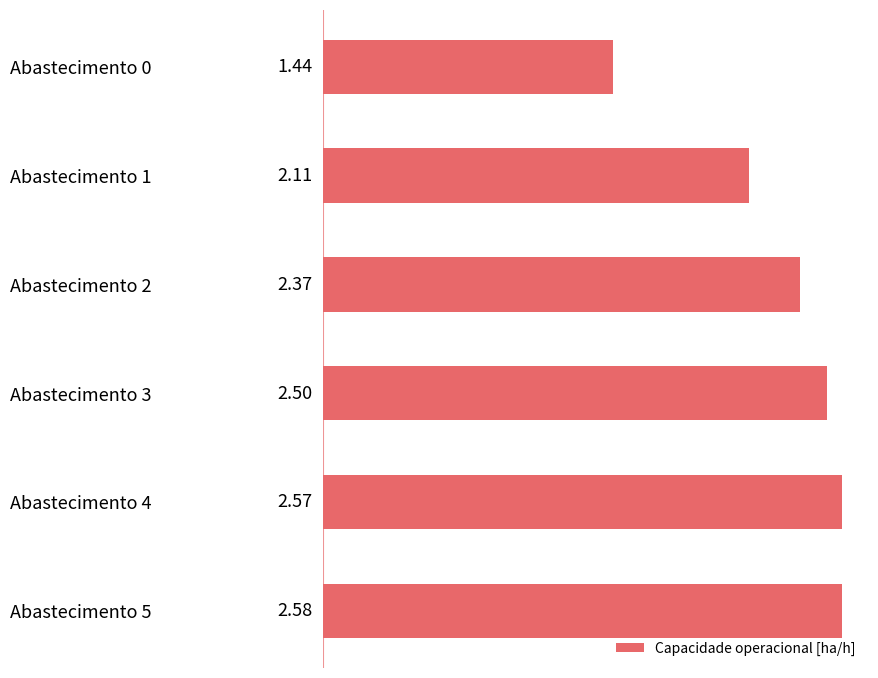

Which has a higher value, Abastecimento 5 or Abastecimento 4?

Abastecimento 5